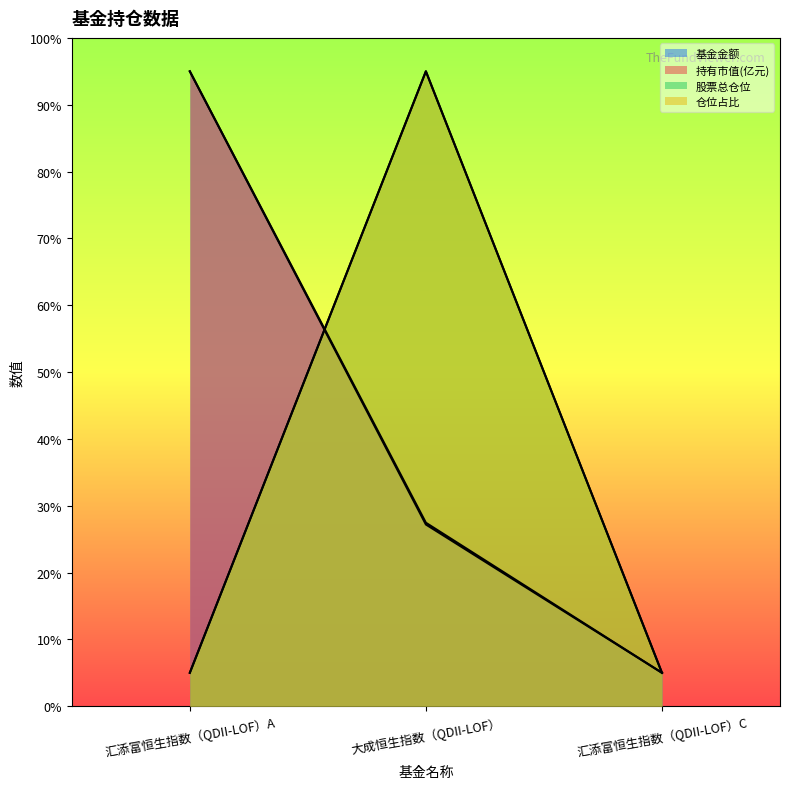

At which category does the chart reach its minimum across all series?

汇添富恒生指数（QDII-LOF）C